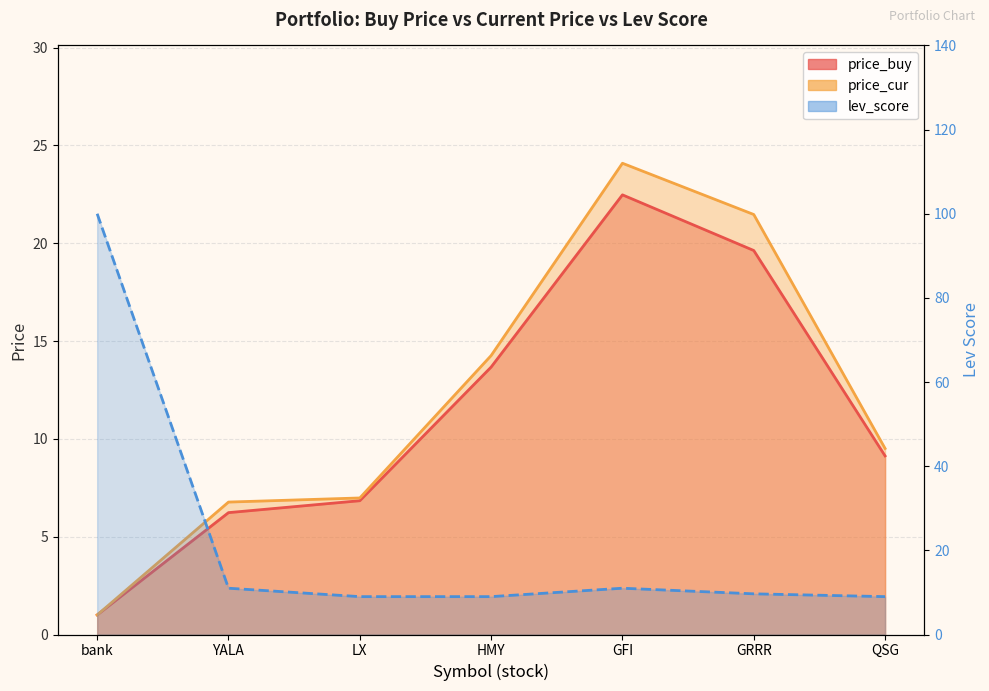

Where do lev_score and price_cur first cross each other?

LX and HMY